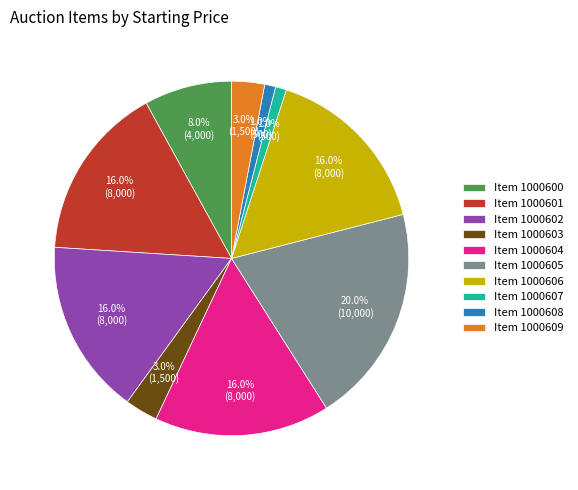

Does Item 1000607 represent more than half of the total?

No